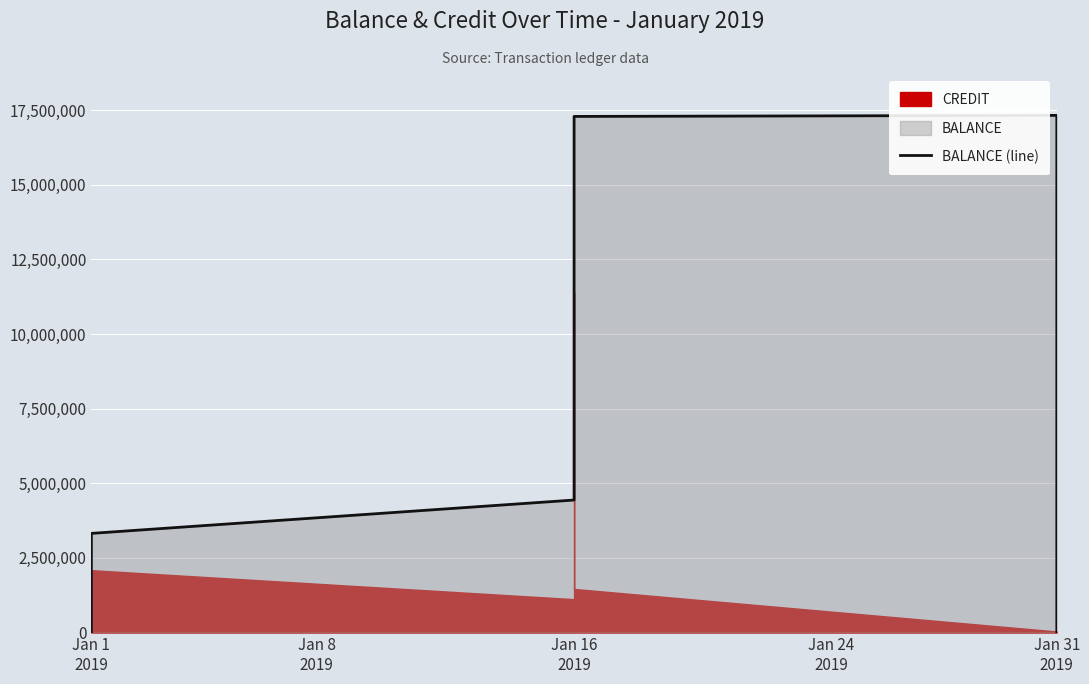

True or false: the data shows 7288356 at Jan 1
2019.

False